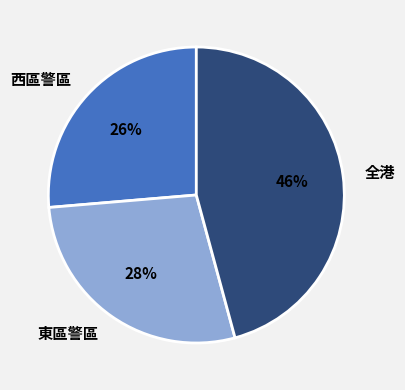

To the nearest percent, what portion does 全港 represent?

46%